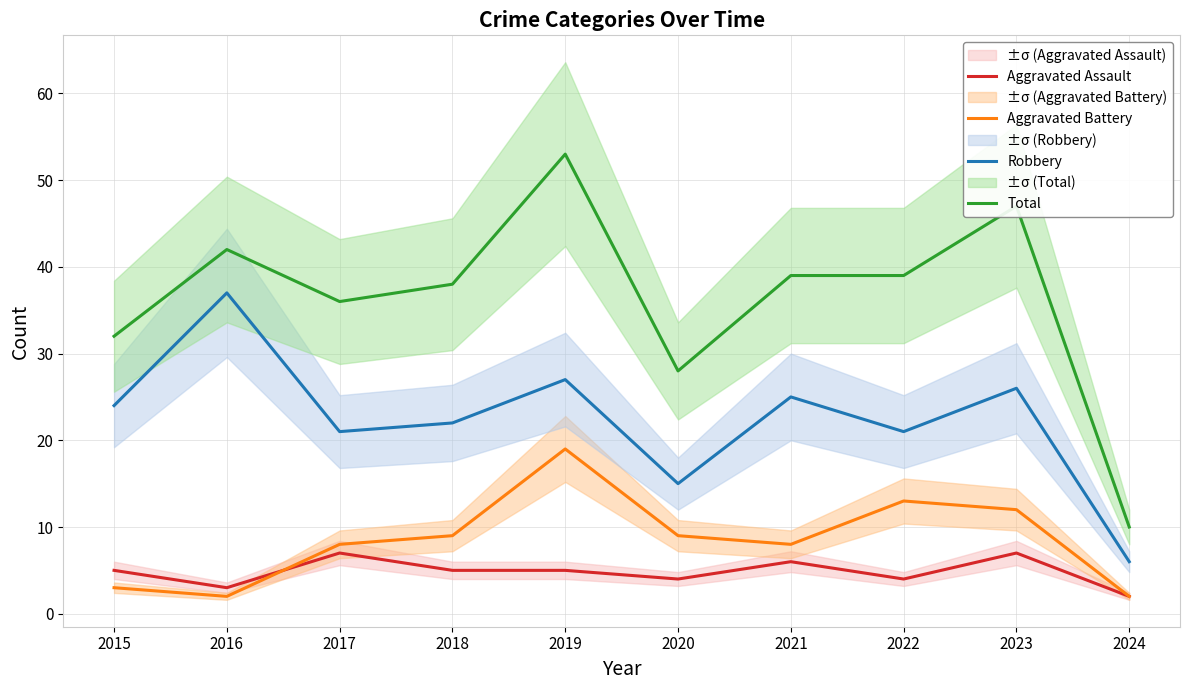

What is the minimum value shown in the chart?

2